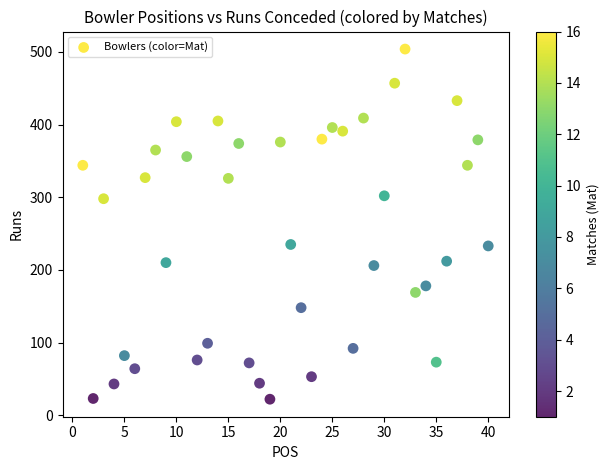

What is the range of X values (max minus min)?

39